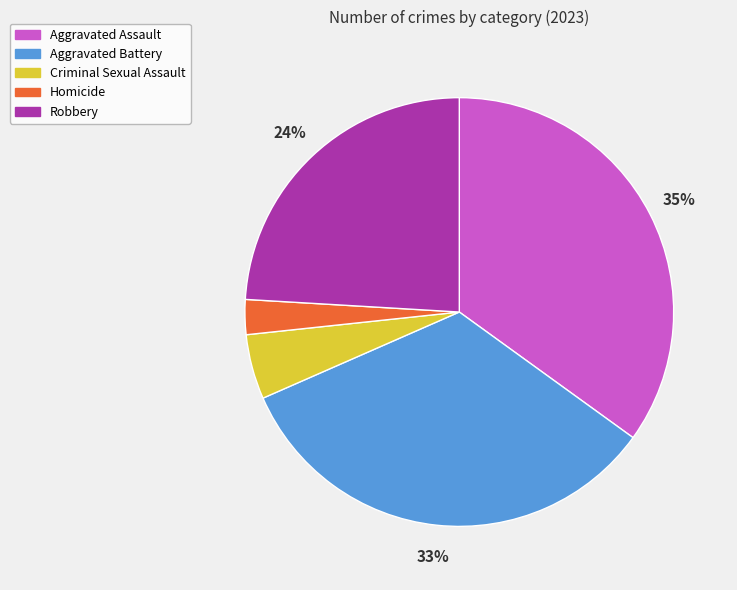

To the nearest percent, what is the difference between the largest and smallest slice percentages?

32%